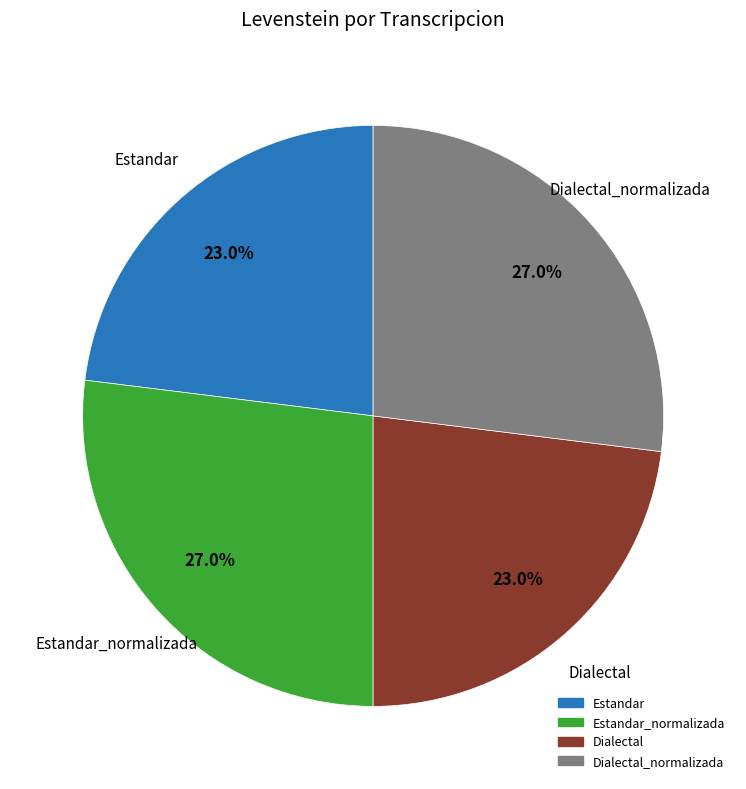

Does any single category account for the majority?

No